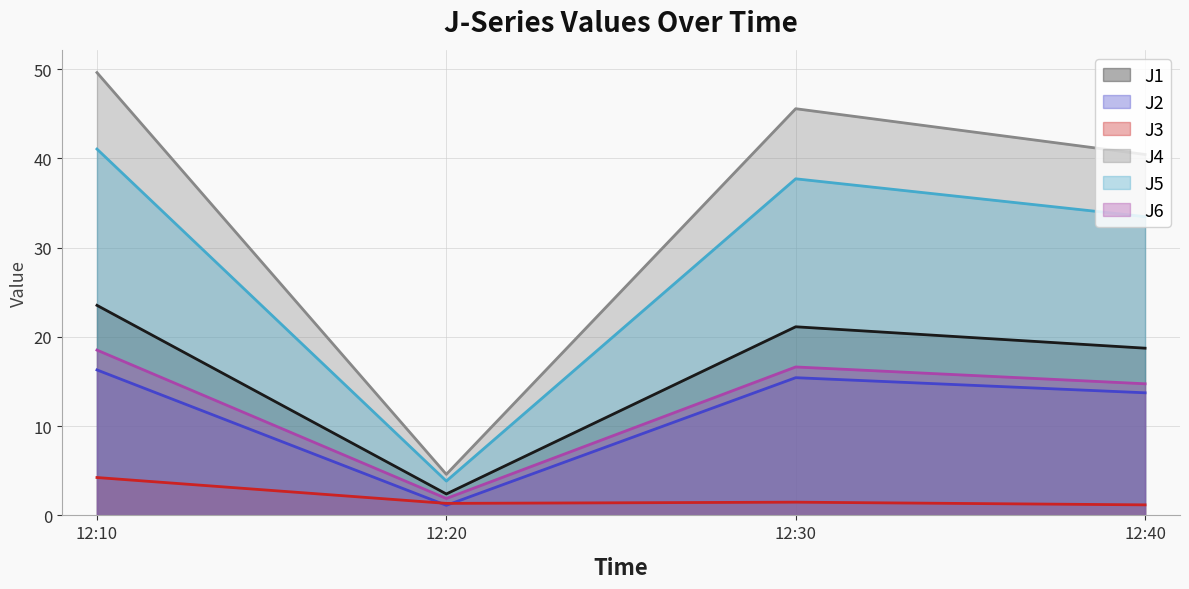

Where is the first local maximum for J1_line?

12:30